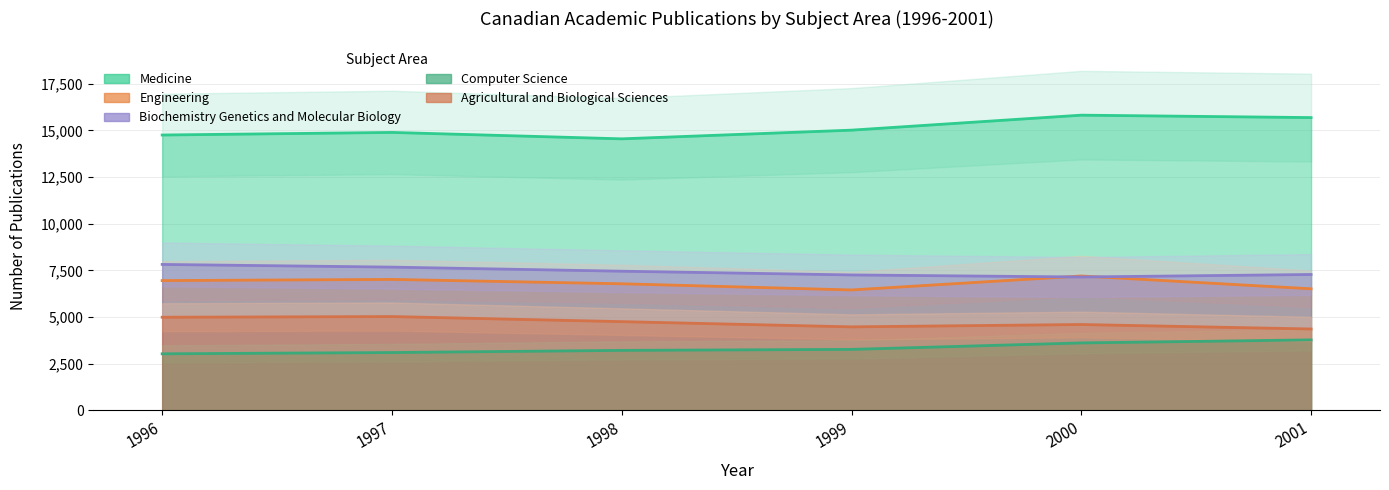

Which series has the widest spread of values?

Medicine